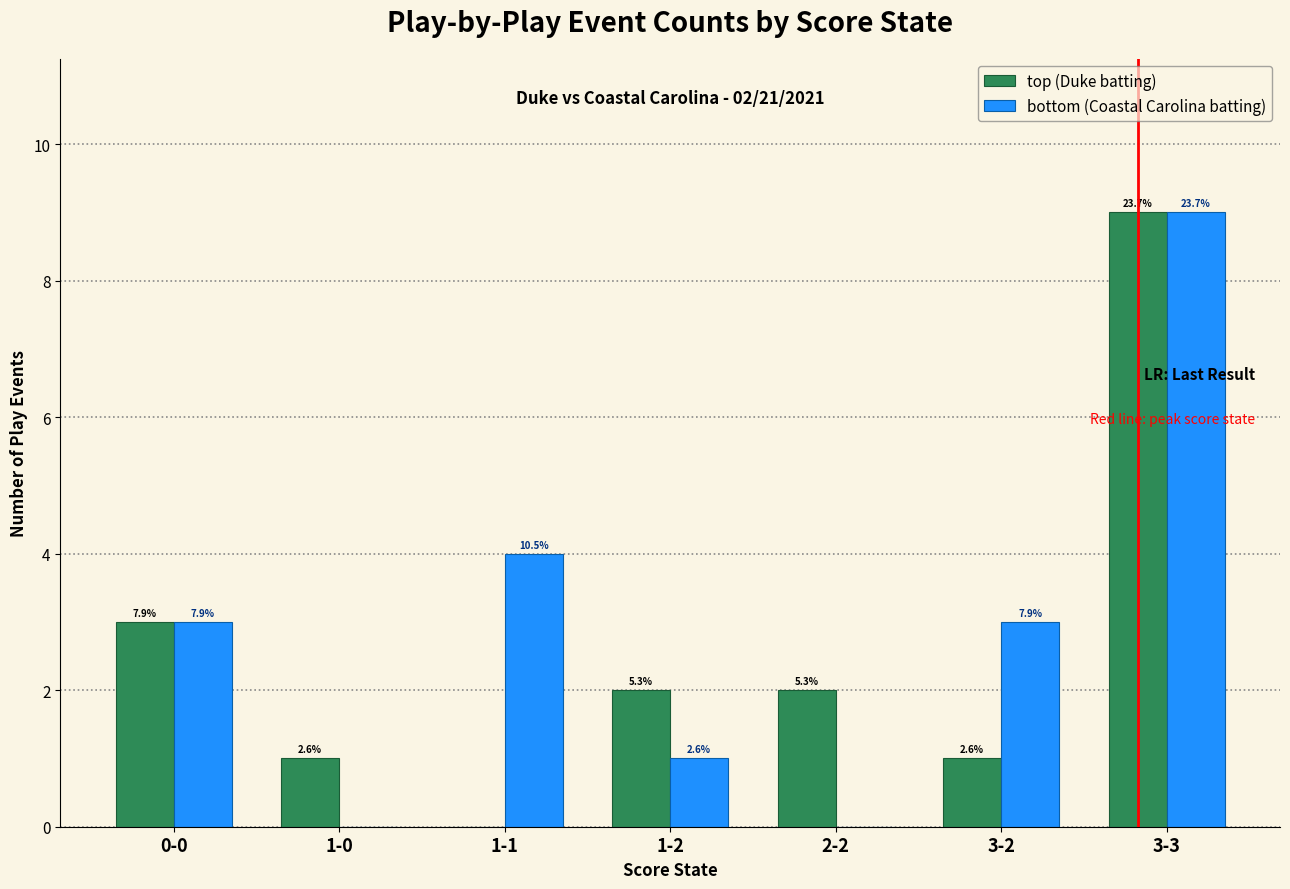

Which series has the largest range (max minus min)?

top (Duke batting)